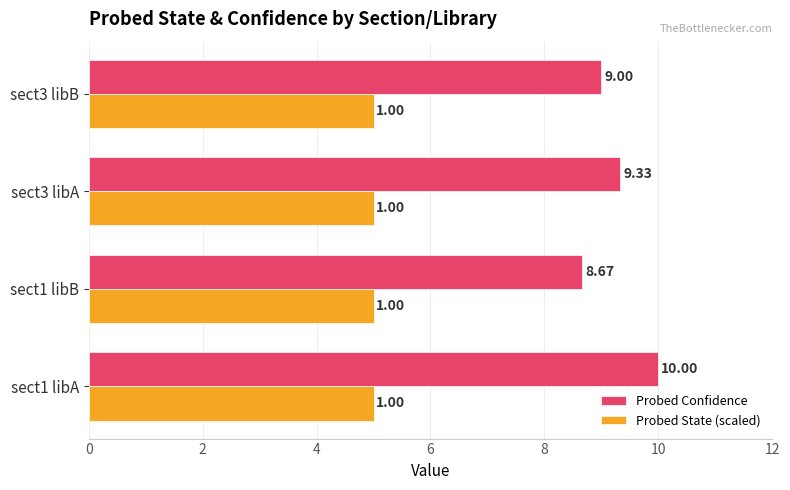

What is the difference between the highest and lowest values at sect3 libA?

4.3